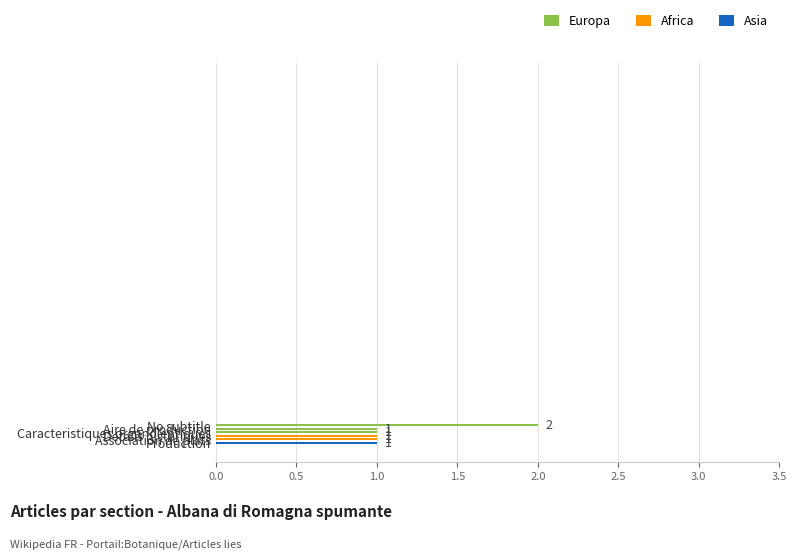

Are the bars horizontal?

Yes